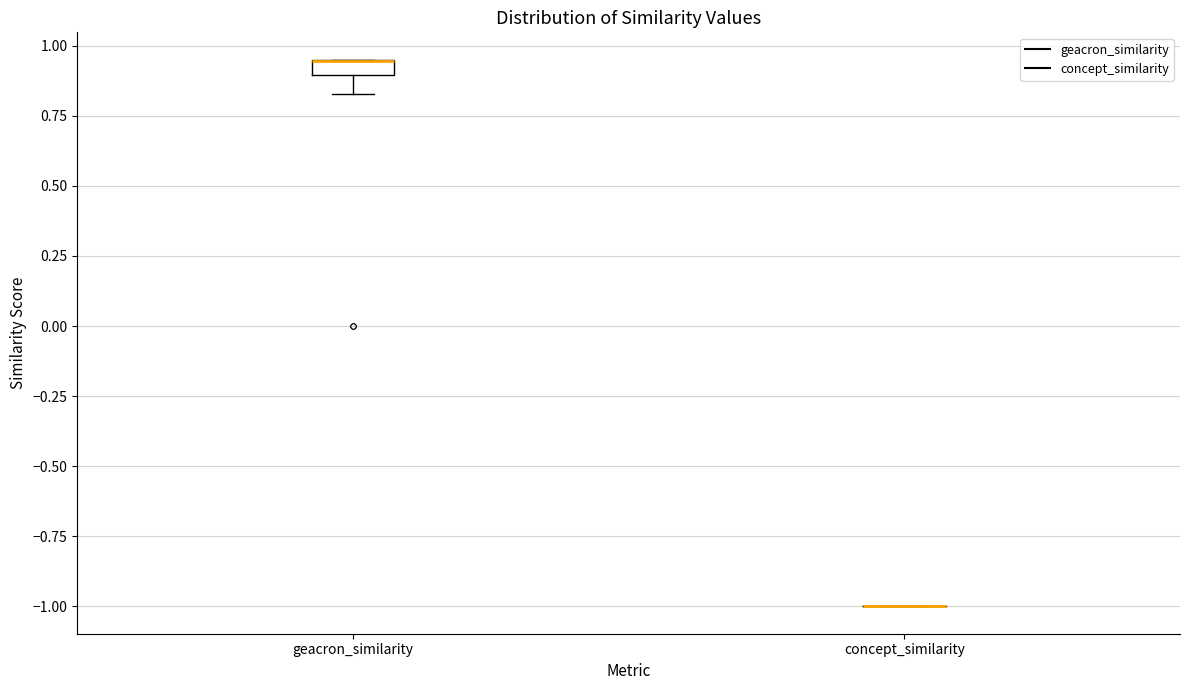

Where is the upper edge of the box for geacron_similarity on the y-axis? The values are not printed on the chart, so give them approximately, as read against the axis.

0.95